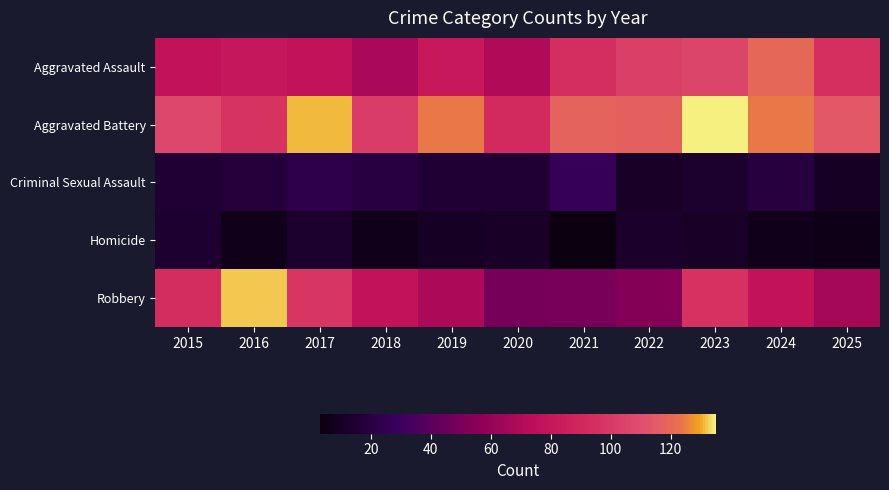

At 2025, list the series in order from smallest to largest.

Homicide, Criminal Sexual Assault, Robbery, Aggravated Assault, Aggravated Battery